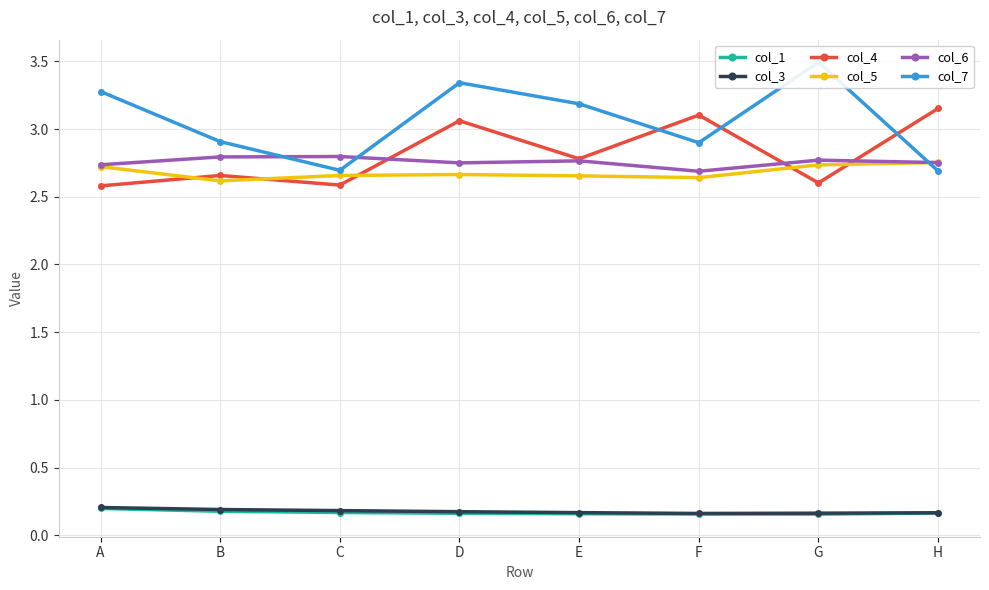

Which has a higher value, D or E?

D